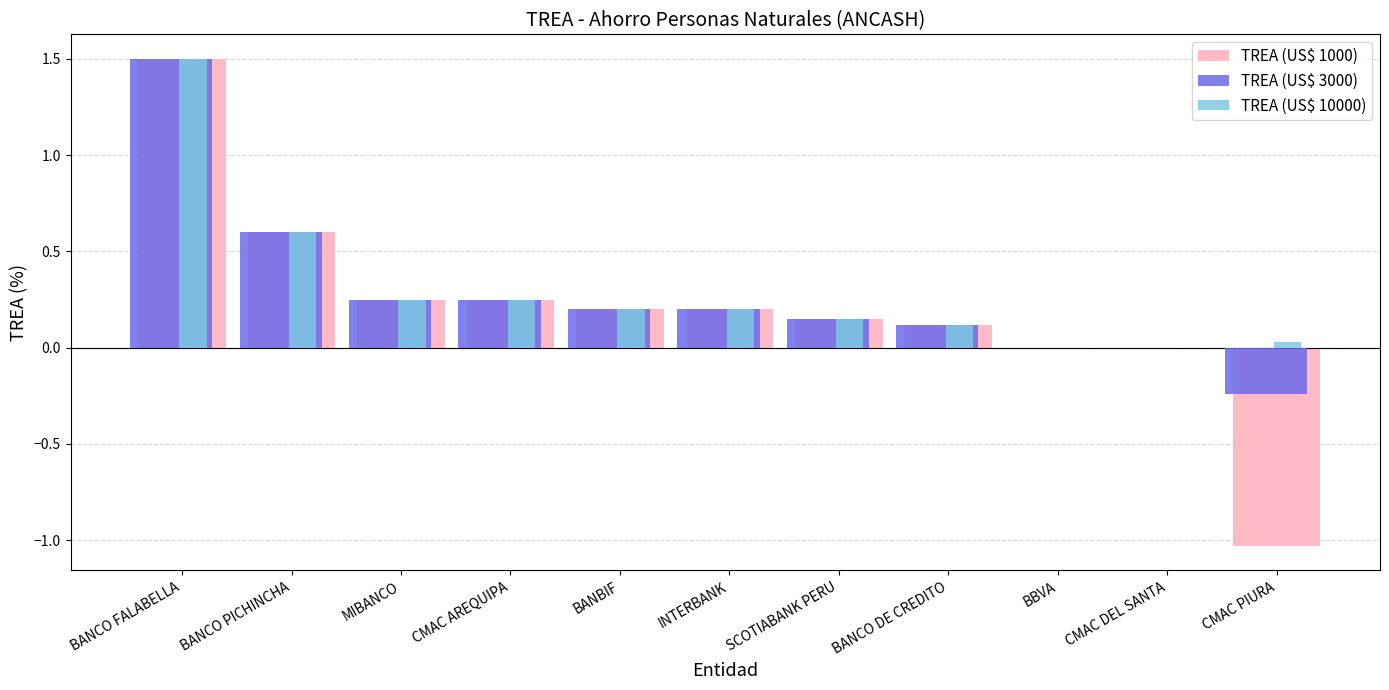

Which label corresponds to the largest value in the chart?

BANCO FALABELLA